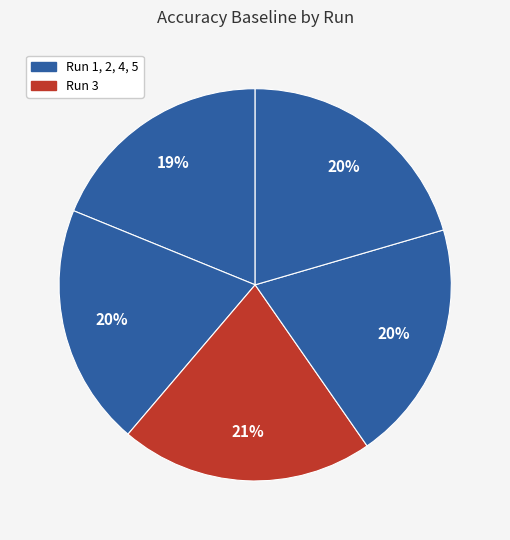

What is the largest slice in the pie chart?

3